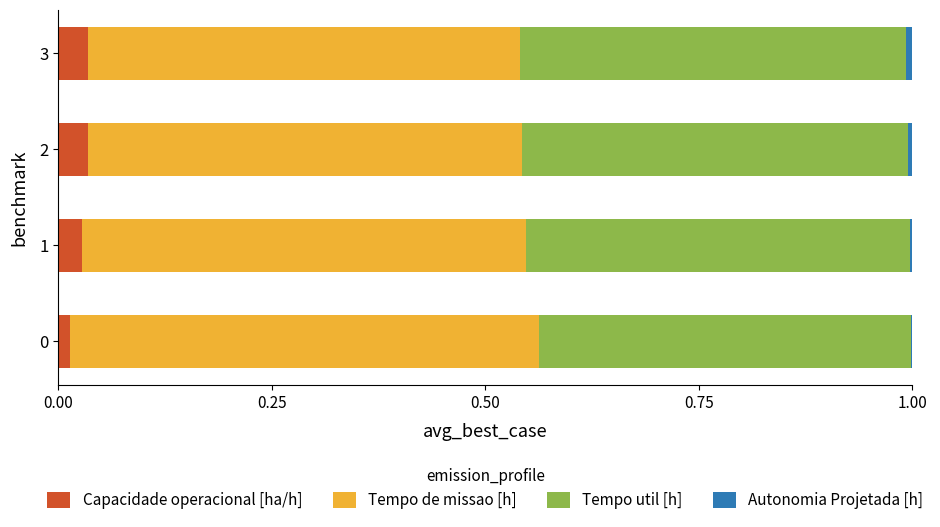

The value of Capacidade operacional [ha/h] at 1 is 0.0. True or false?

True